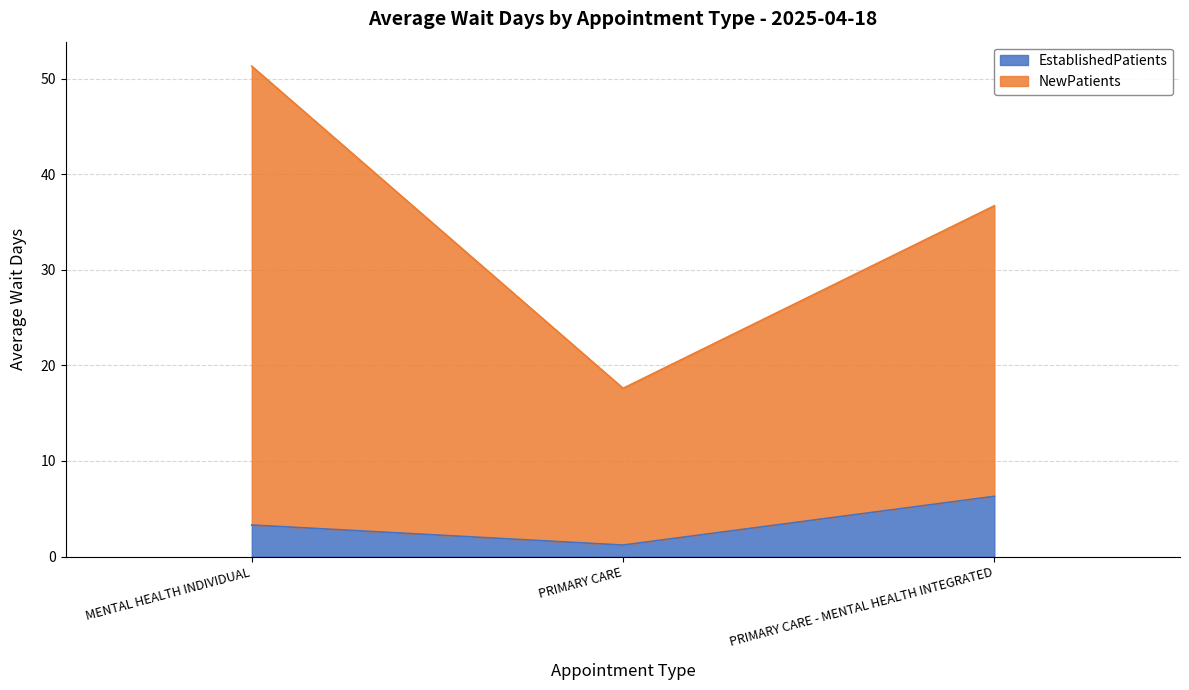

What value does the NewPatients series have at PRIMARY CARE - MENTAL HEALTH INTEGRATED?

36.7